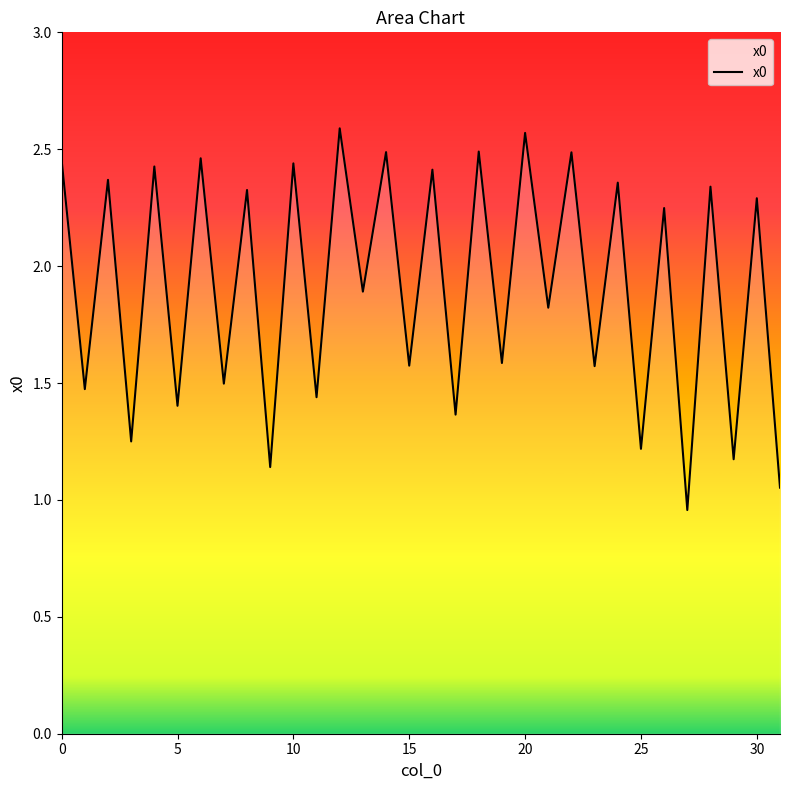

What is the difference between the maximum and minimum values?

1.6